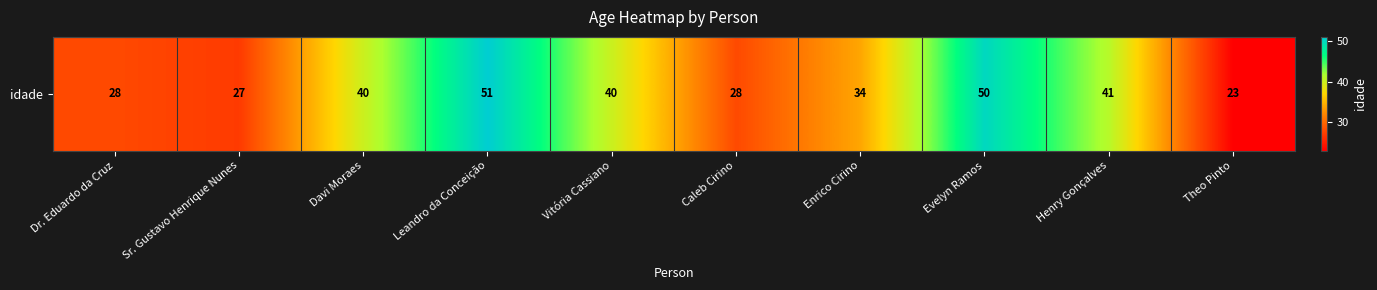

The value at Enrico Cirino is 34. True or false?

True